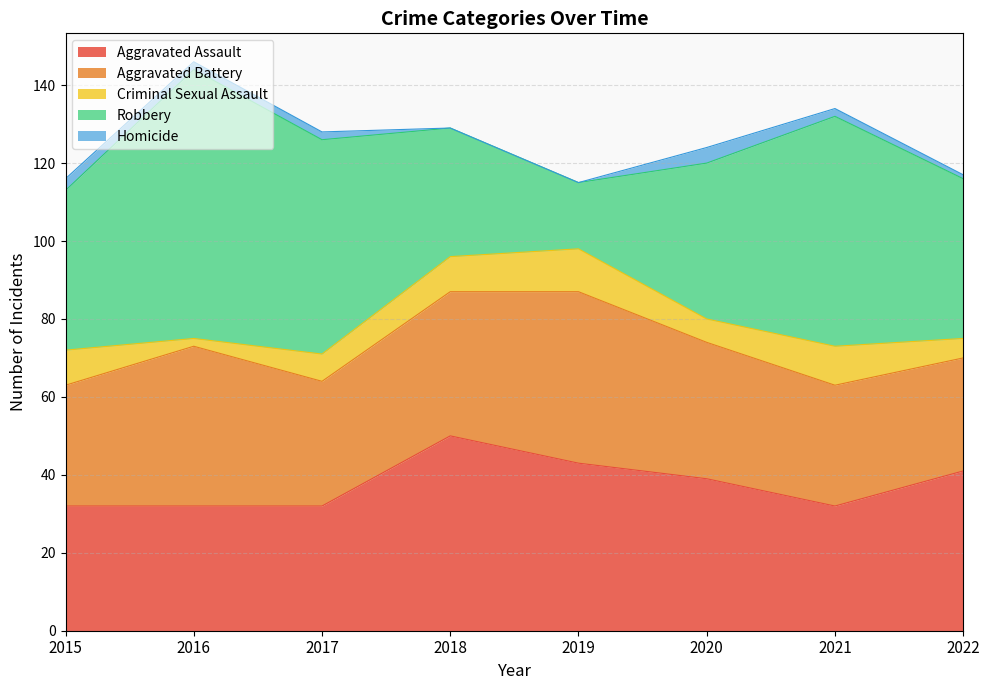

Which category has the lowest value across all series?

2018